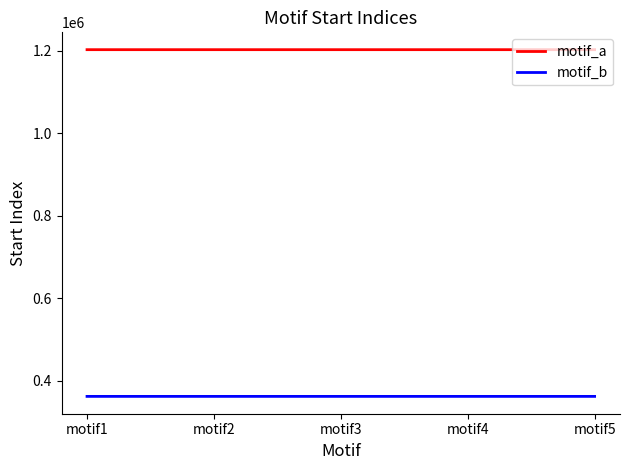

What is the difference between the highest and lowest values at motif5?

841250